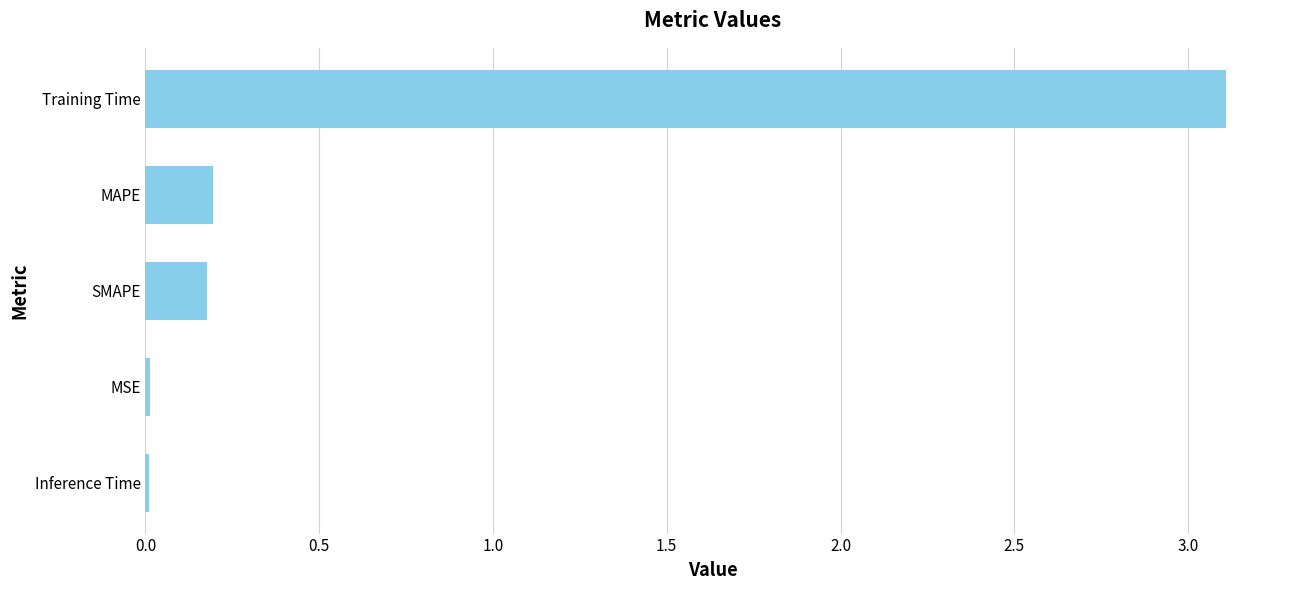

What is the average value?

0.7